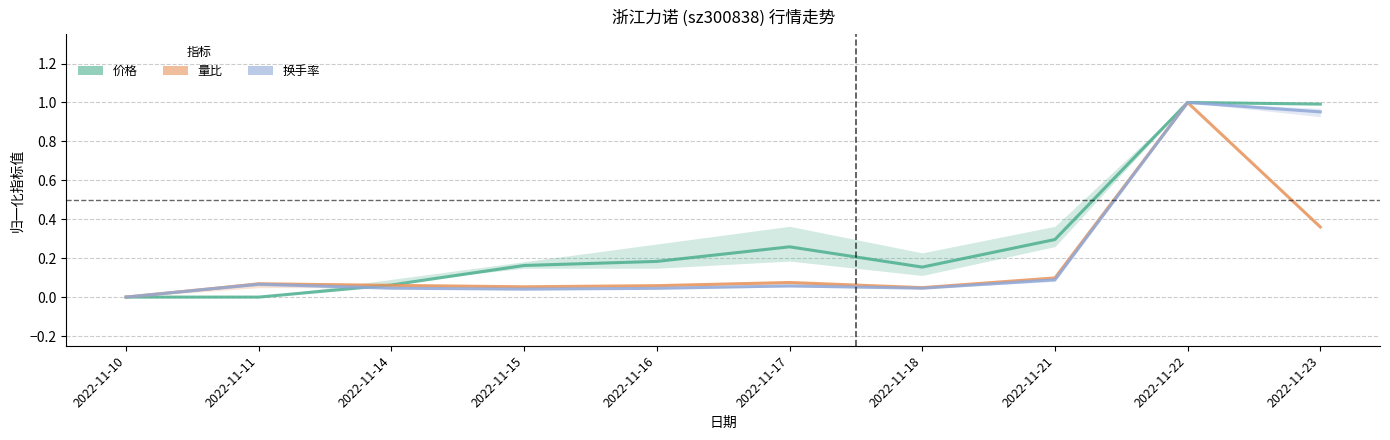

True or false: 价格 has more than 1 interior local peaks.

True